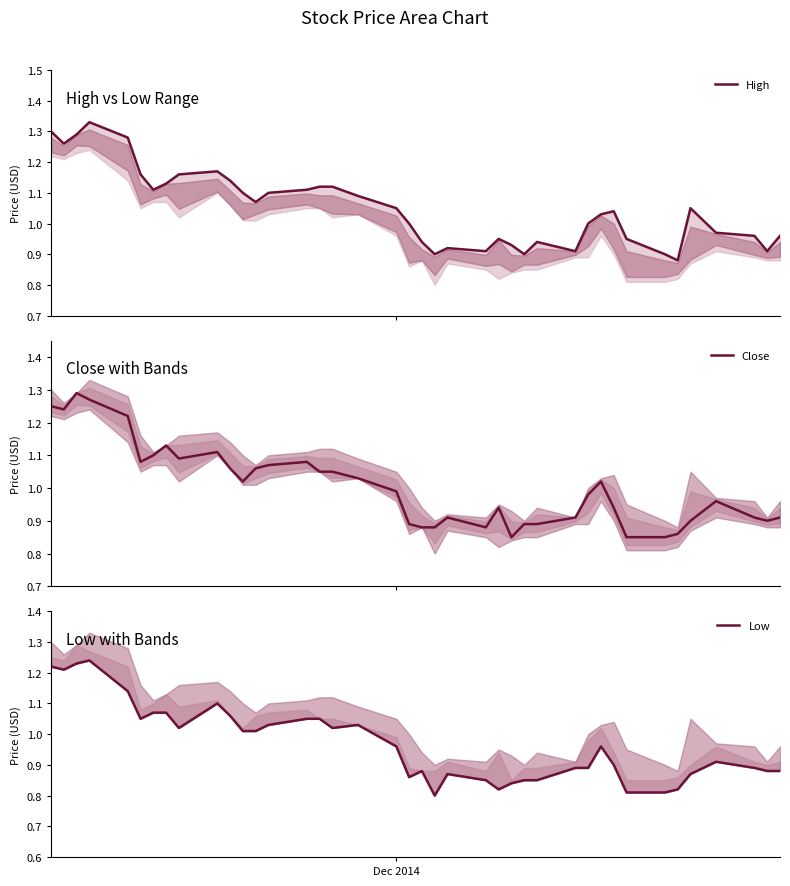

Rank the series by their average value, from highest to lowest.

High, Close, Low